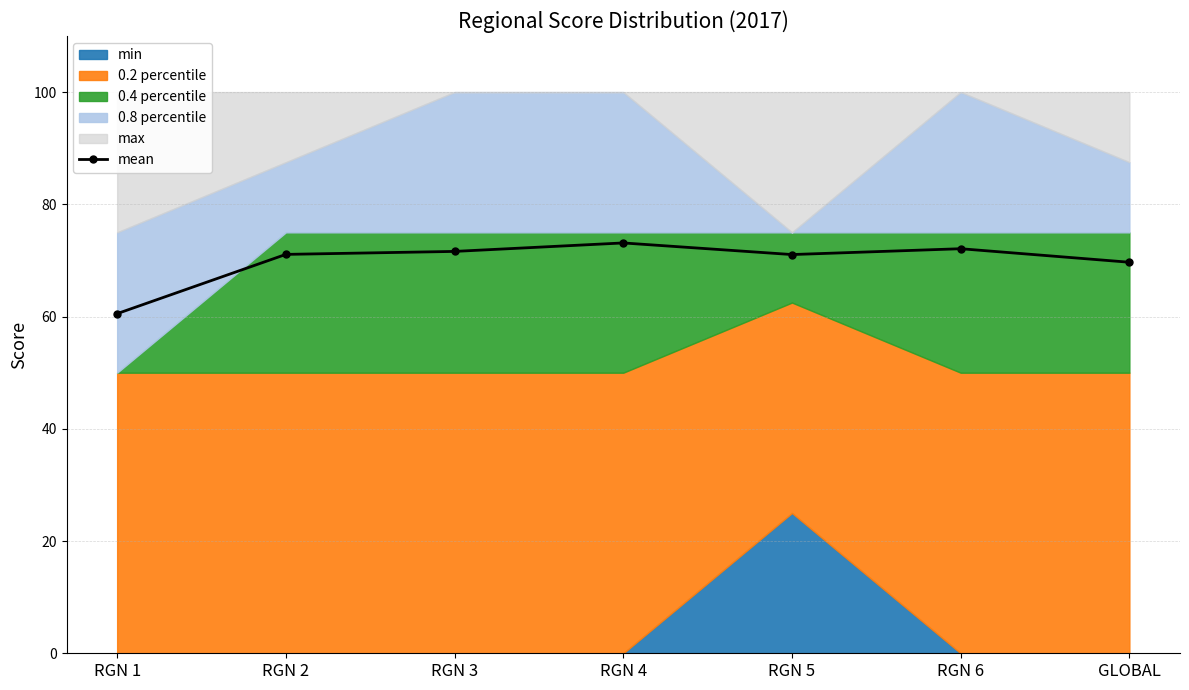

What is the change in value from RGN 1 to RGN 5?

+10.5